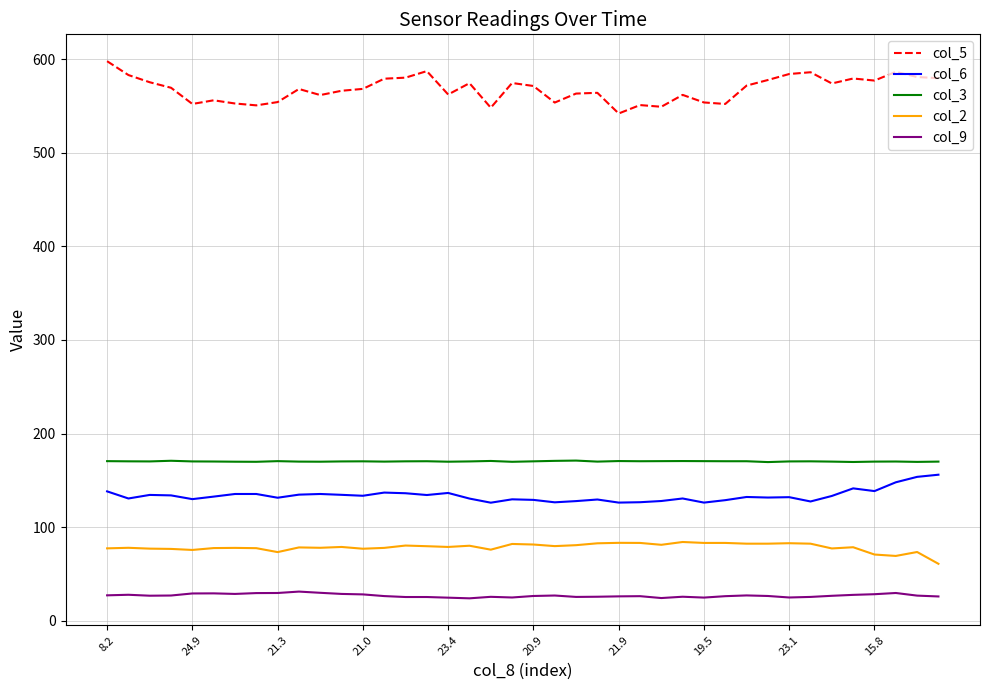

What is the difference between the maximum and minimum values in the col_6 series?

29.9